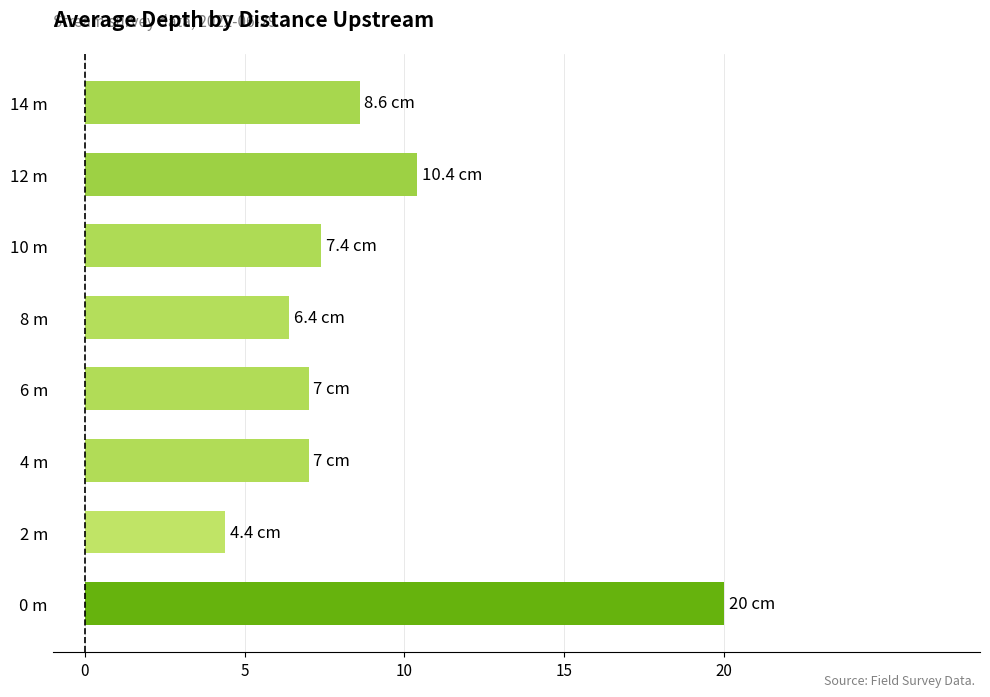

Which has a higher value, 4 m or 2 m?

4 m